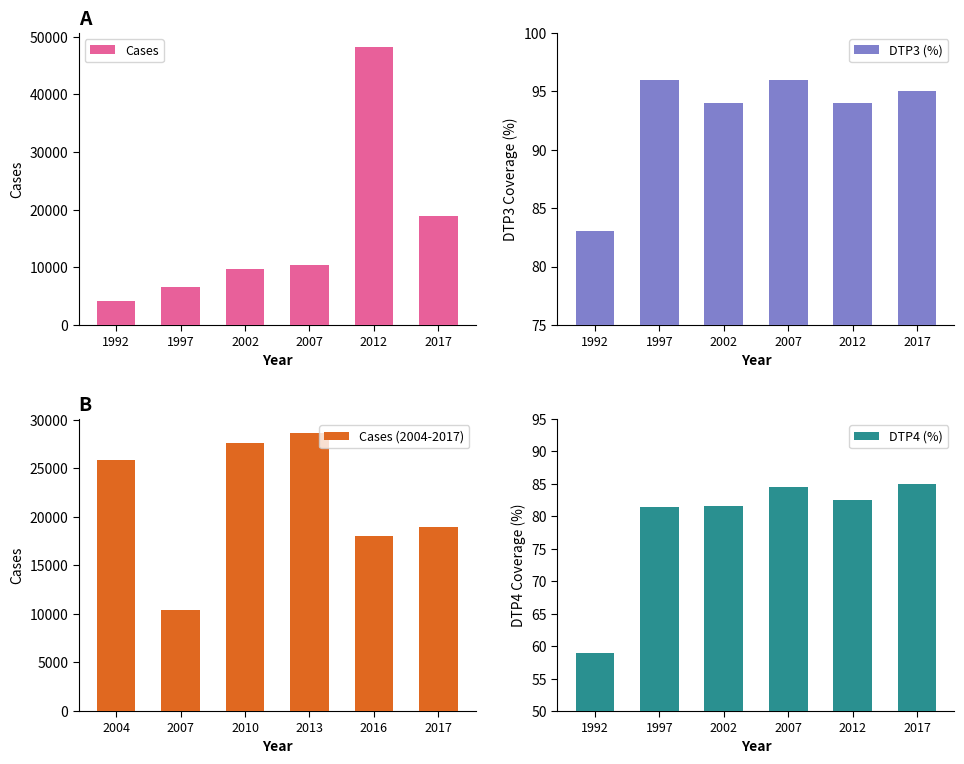

Is it true that DTP3 (%) equals 54.4 at 2007?

False